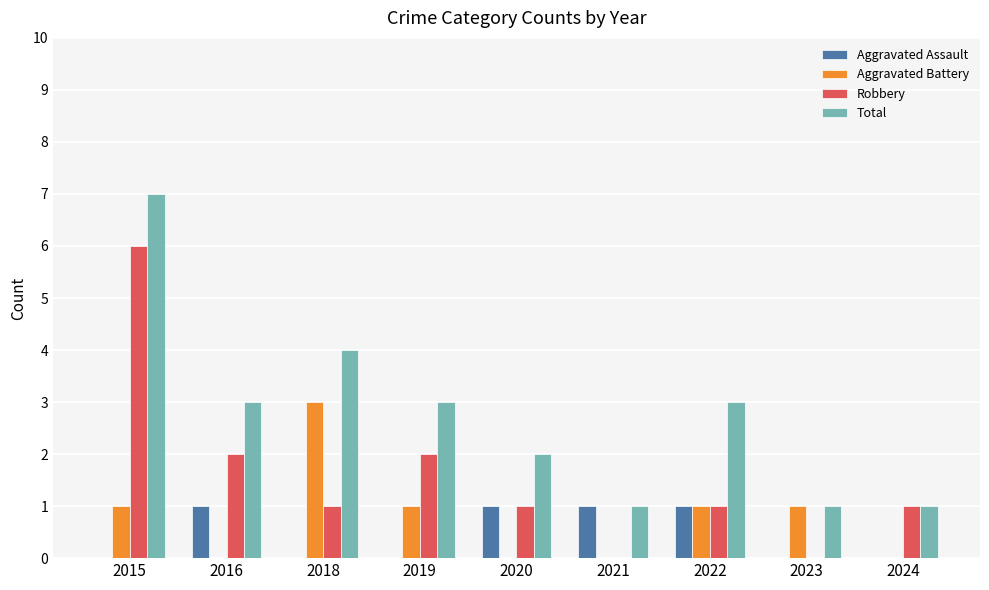

At which category does the chart reach its peak across all series?

2015